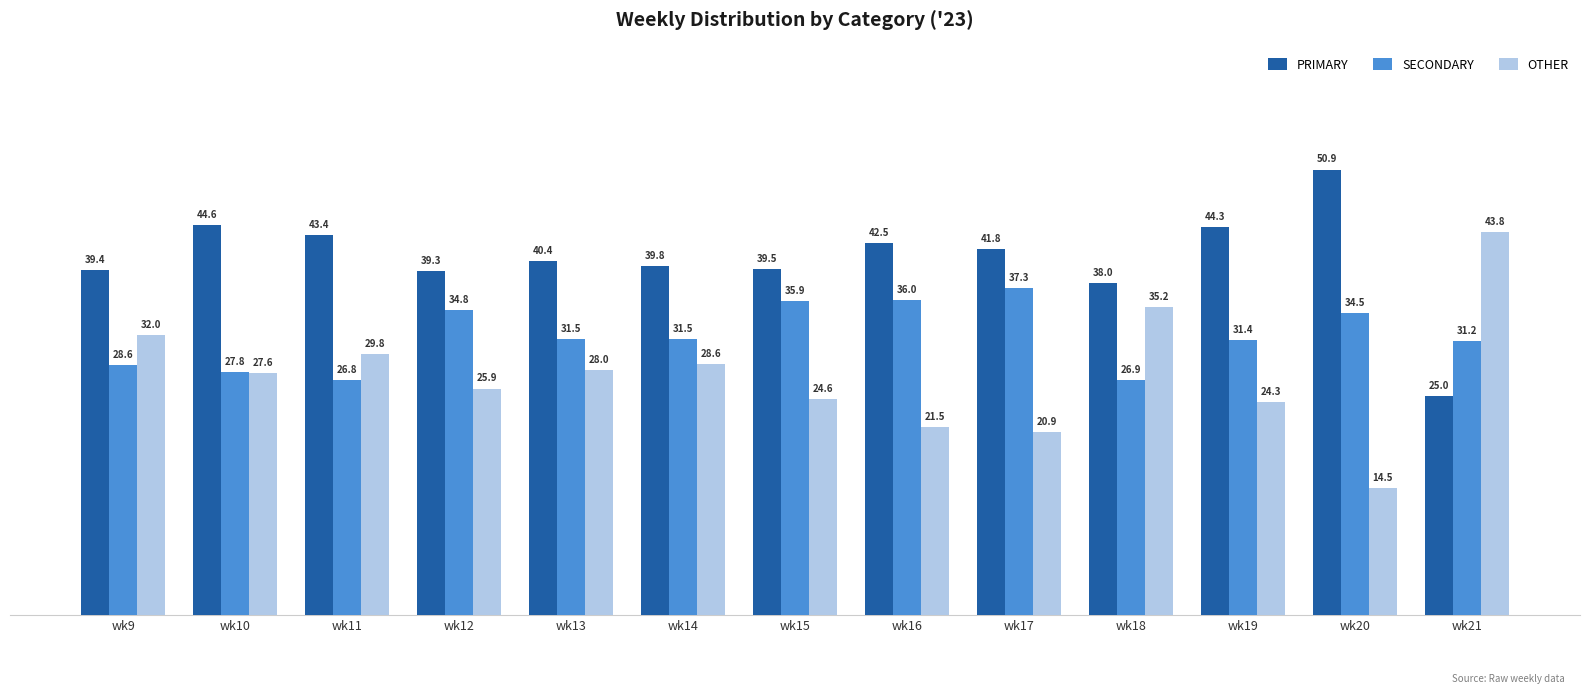

What is the difference between the maximum and minimum values in the PRIMARY series?

25.9